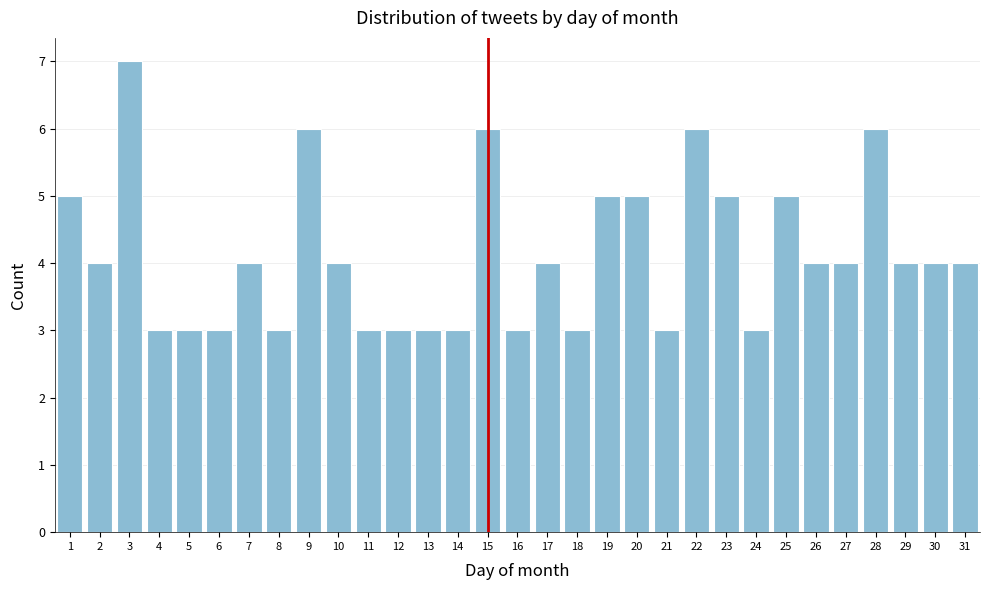

Between 14 and 28, which is larger?

28